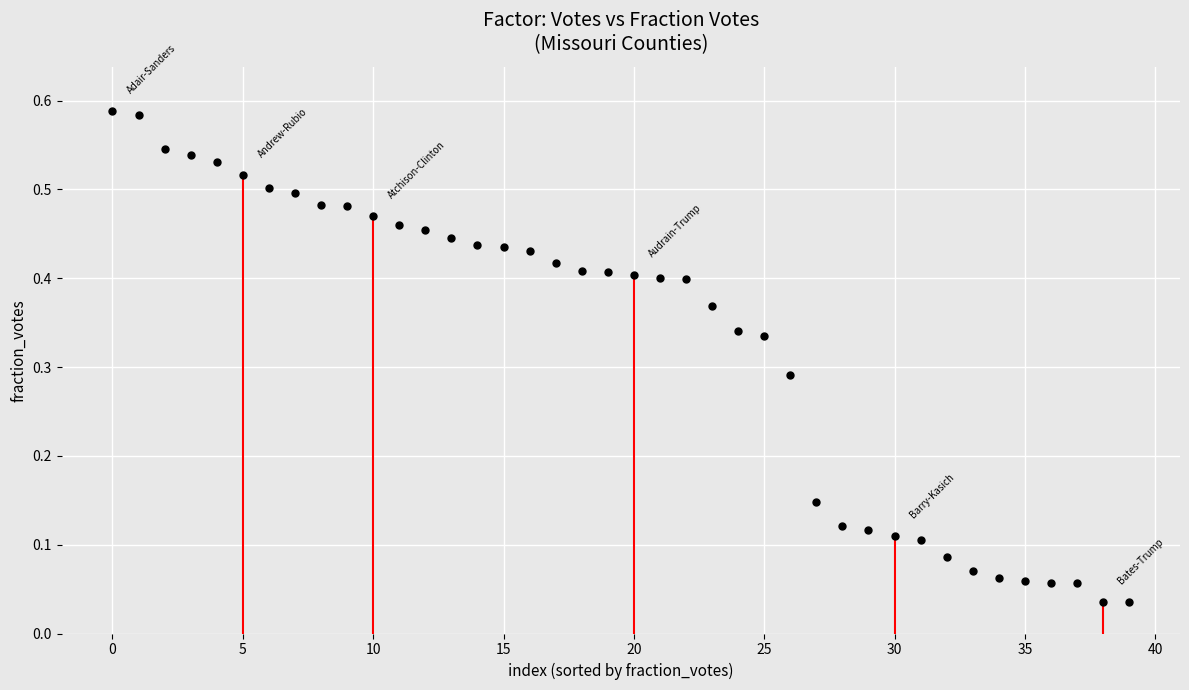

Count the number of points in this scatter plot.

40